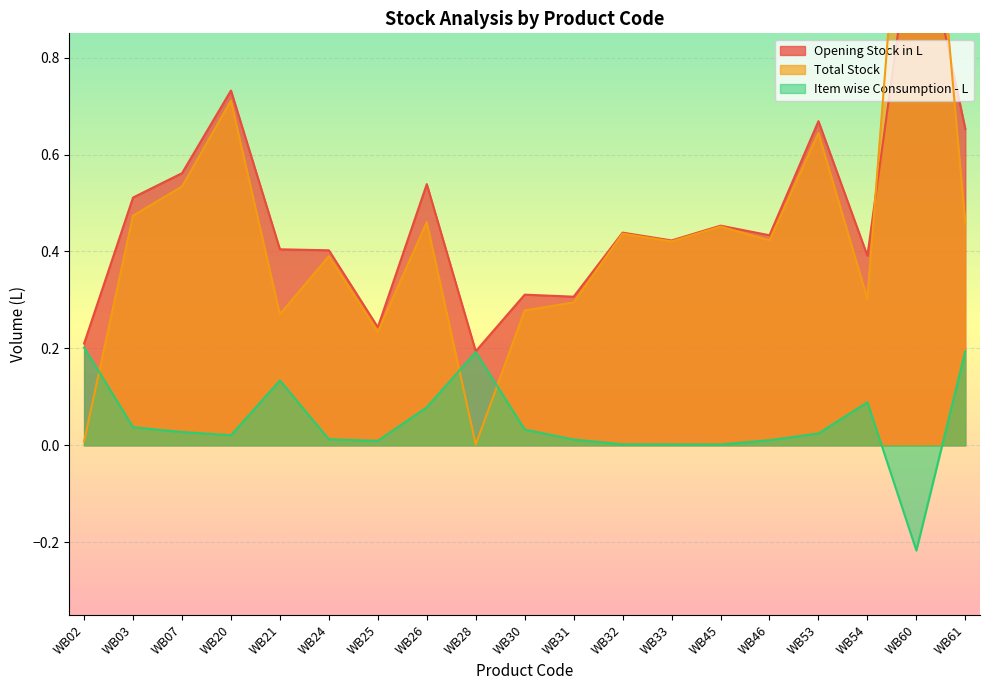

True or false: Total Stock has a value of 0.7 at WB46.

False